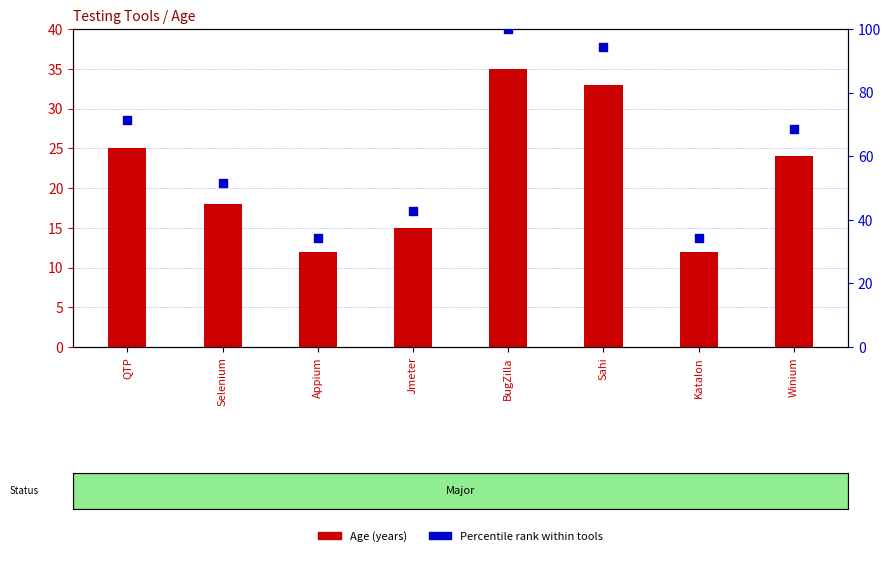

Which series has the largest total across all categories?

Percentile rank